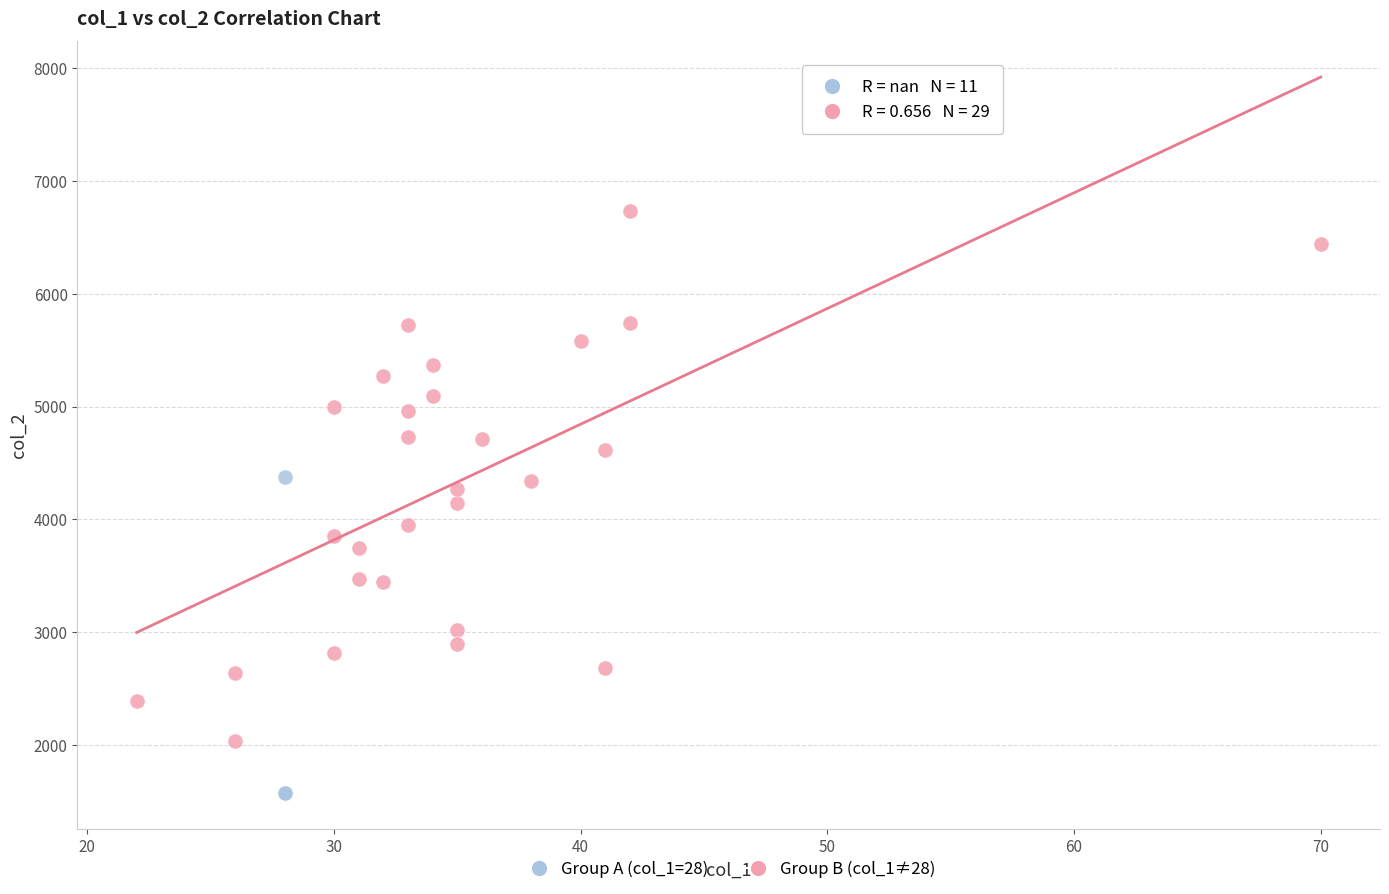

Which series has the widest spread of Y values?

Group B (col_1≠28)